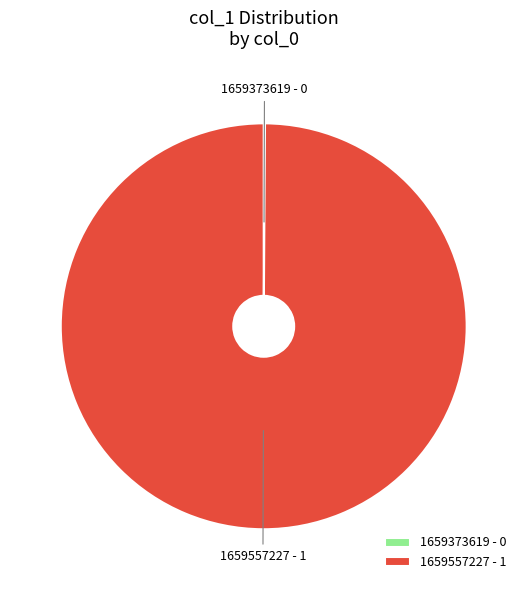

Is 1659557227 - 1 the majority of the pie?

Yes